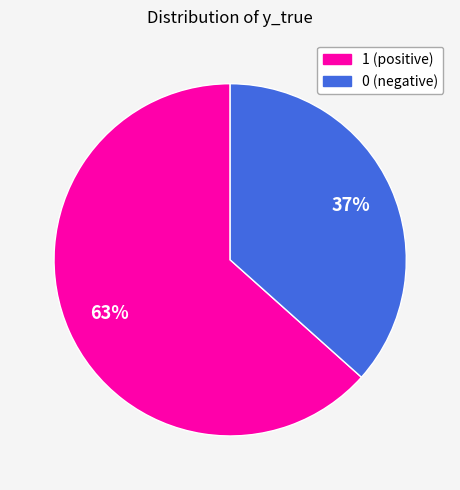

Count the number of slices in the pie.

2